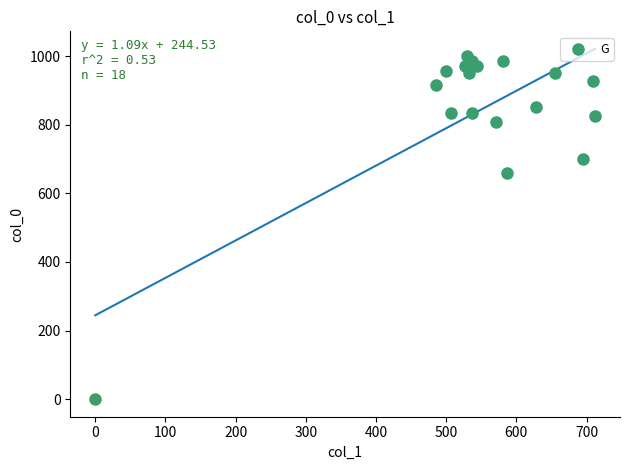

What Y value in the scatter plot is closest to 500?

660.0